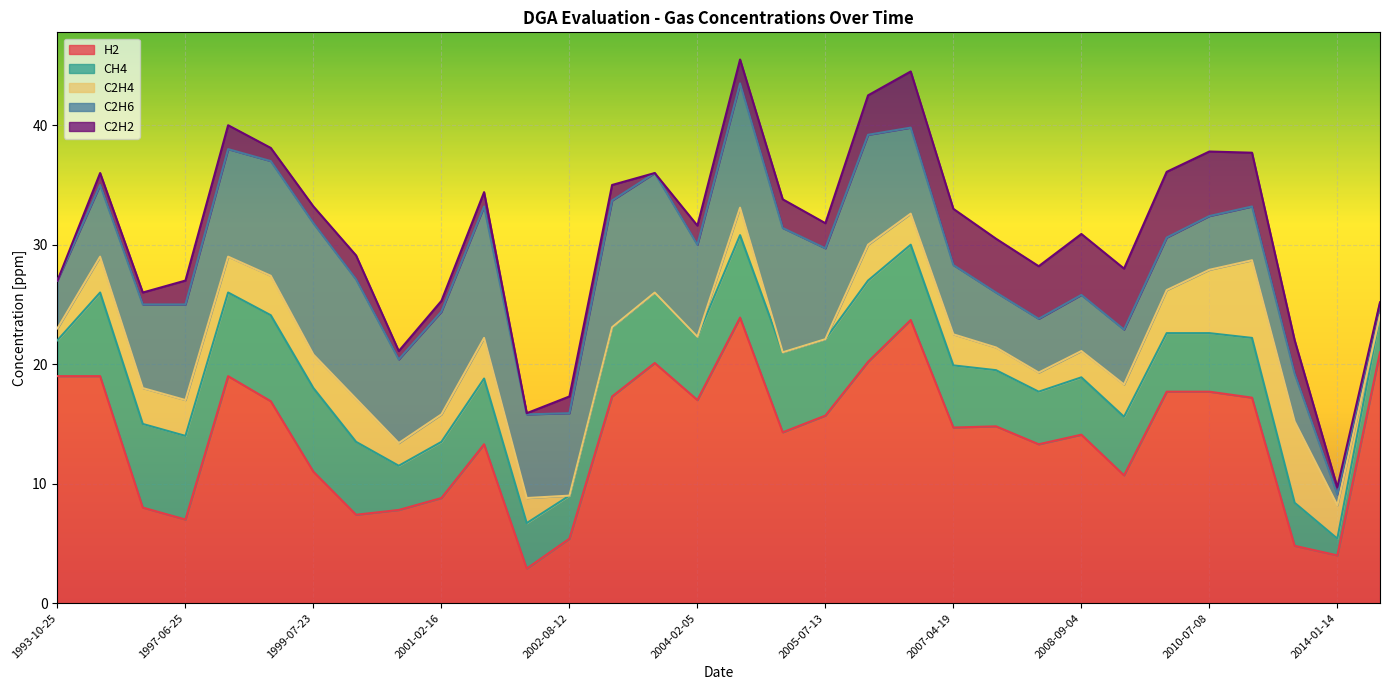

How many interior local peaks does the C2H4 series have?

6